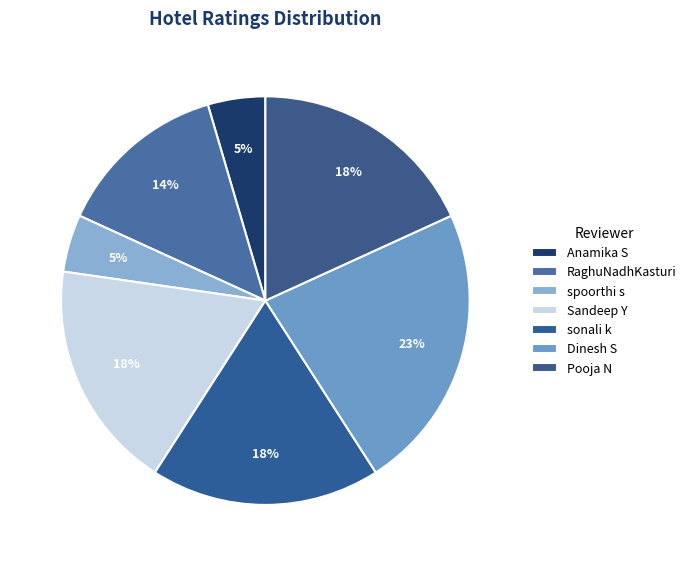

Count the number of slices in the pie.

7